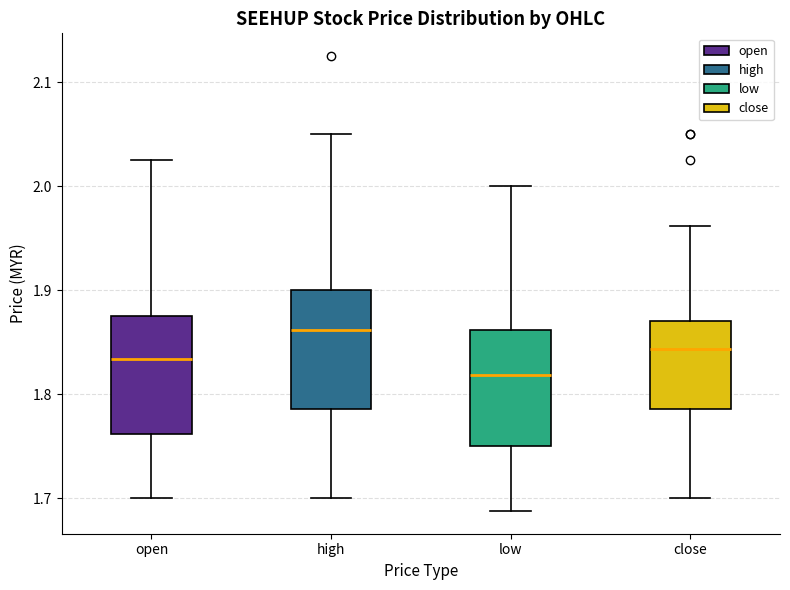

Which box has the lowest median line?

low